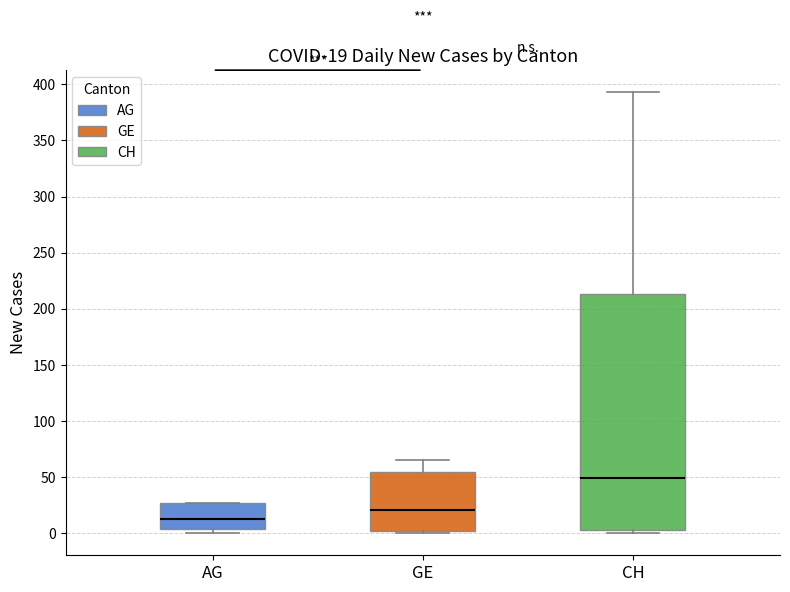

Which box has the highest median line?

CH